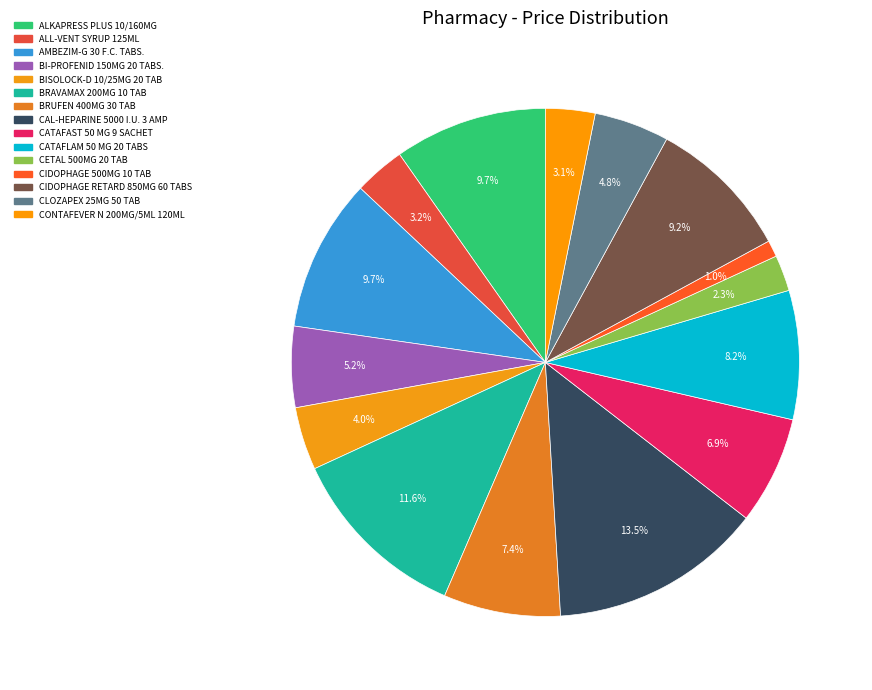

True or false: BRAVAMAX 200MG 10 TAB accounts for 18% of the total.

False